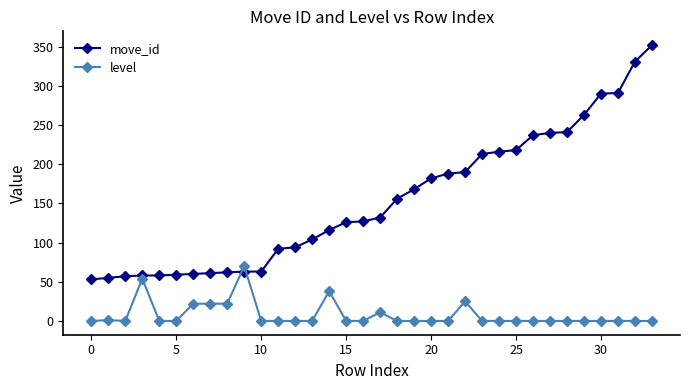

Which series has the largest total across all categories?

move_id